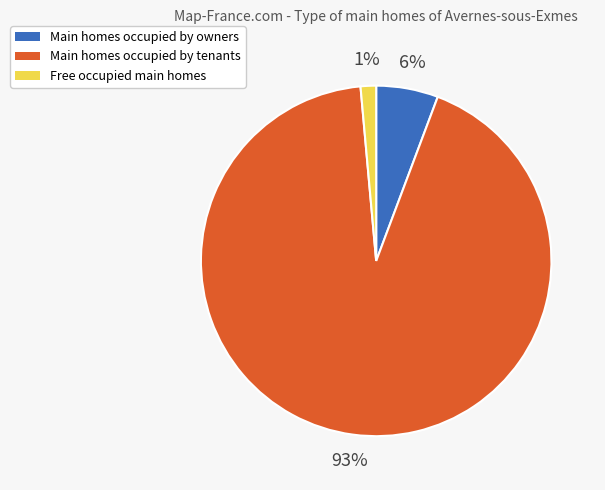

True or false: Free occupied main homes accounts for 13% of the total.

False